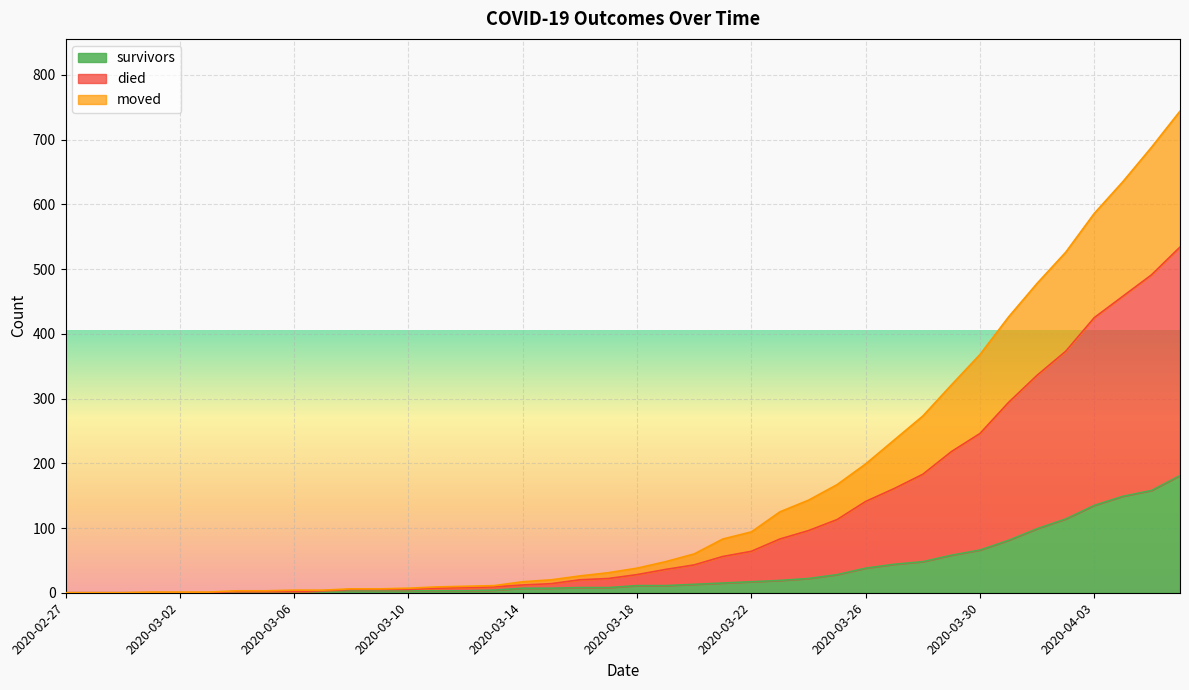

Is the value of survivors at 2020-04-04 greater than the value of died at 2020-03-19?

Yes